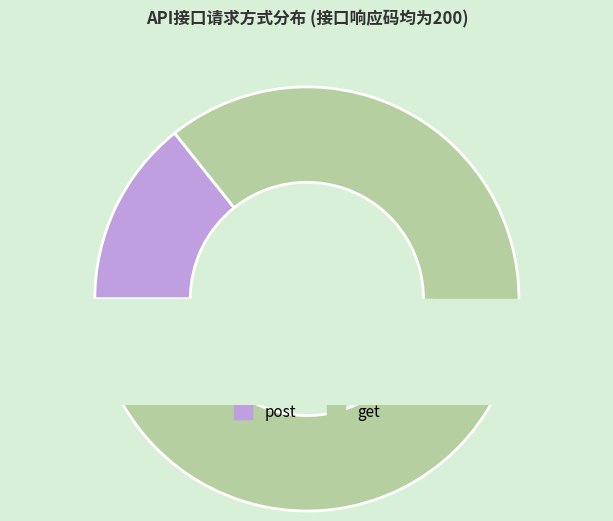

To the nearest percent, what is the difference between the get and post slice percentages?

71%